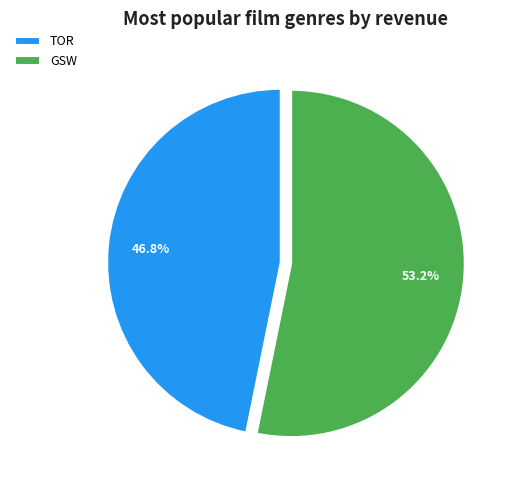

How many segments does this pie chart have?

2